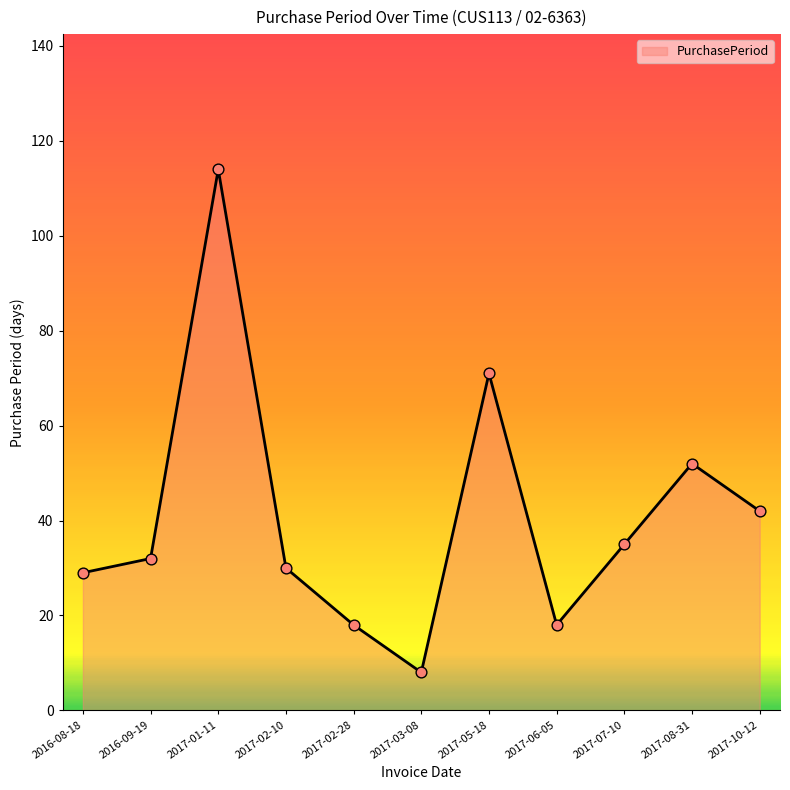

What is the change in value from 2017-02-28 to 2017-07-10?

+17